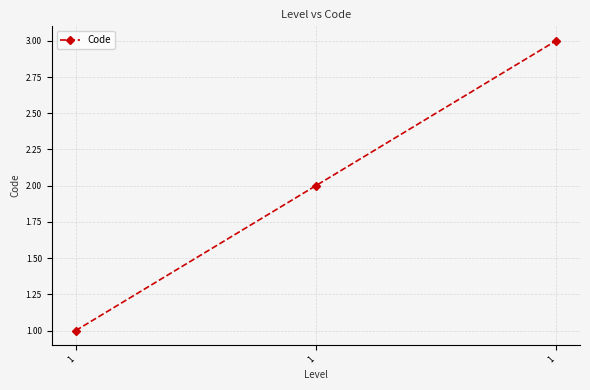

Is this an area chart (filled region under the line)?

No